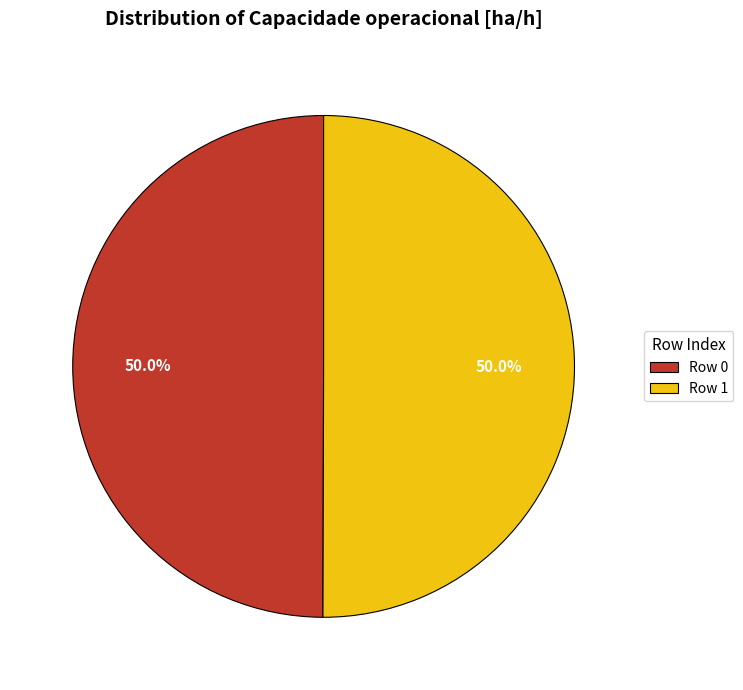

To the nearest percent, what is the combined percentage of Row 1 and Row 0?

100%